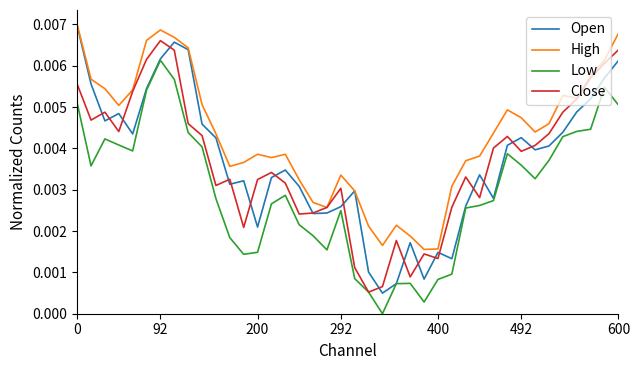

Which series has the largest total across all categories?

High